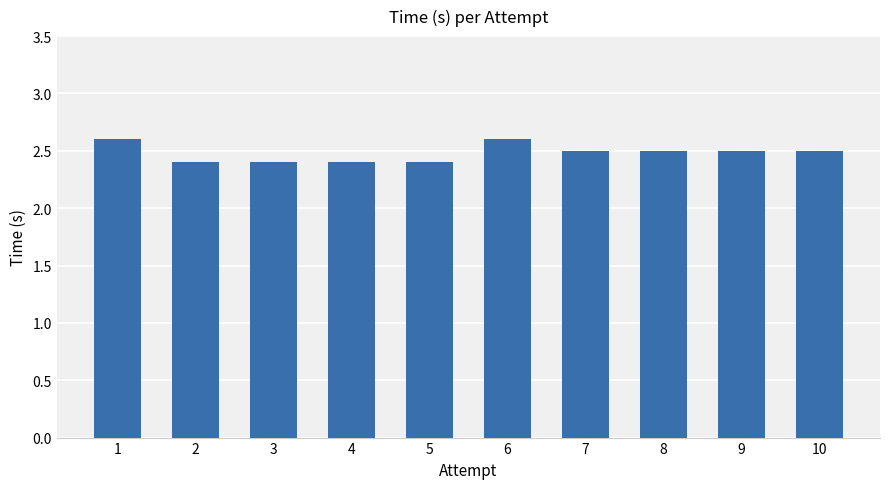

Reading left to right, list all the values displayed in this chart.

1=2.6	2=2.4	3=2.4	4=2.4	5=2.4	6=2.6	7=2.5	8=2.5	9=2.5	10=2.5